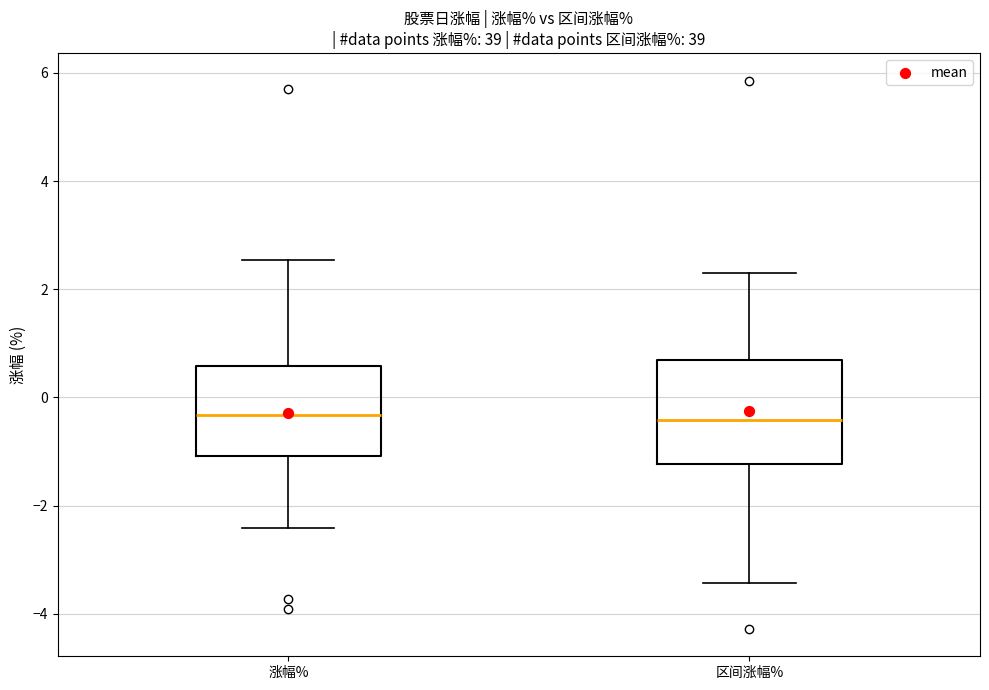

Reading left to right, transcribe this box plot: for each box, give where its median line is, the range the box spans, and where its two whiskers end, as read against the y-axis. The values are not printed on the chart, so give them approximately, as read against the axis.

涨幅%: median -0.4, box -1.0 to 0.6, whiskers -2.4 to 2.6
区间涨幅%: median -0.4, box -1.2 to 0.6, whiskers -3.4 to 2.4